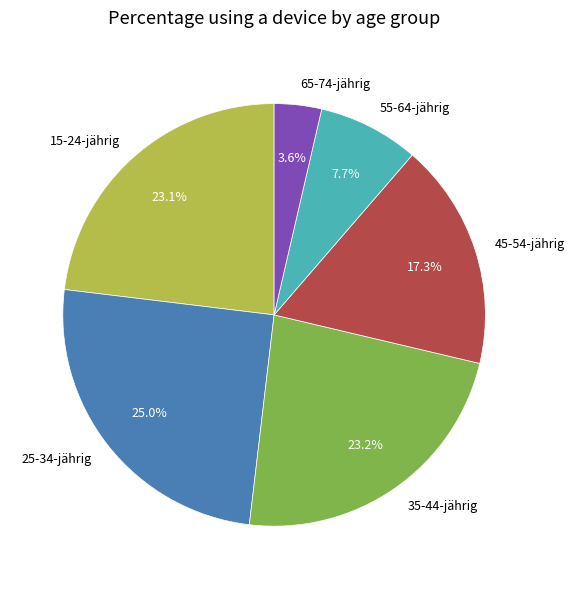

To the nearest percent, what portion does 65-74-jährig represent?

4%